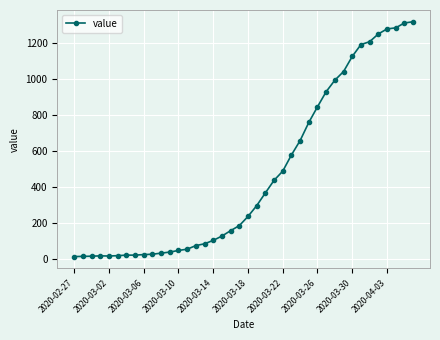

What is the average value?

467